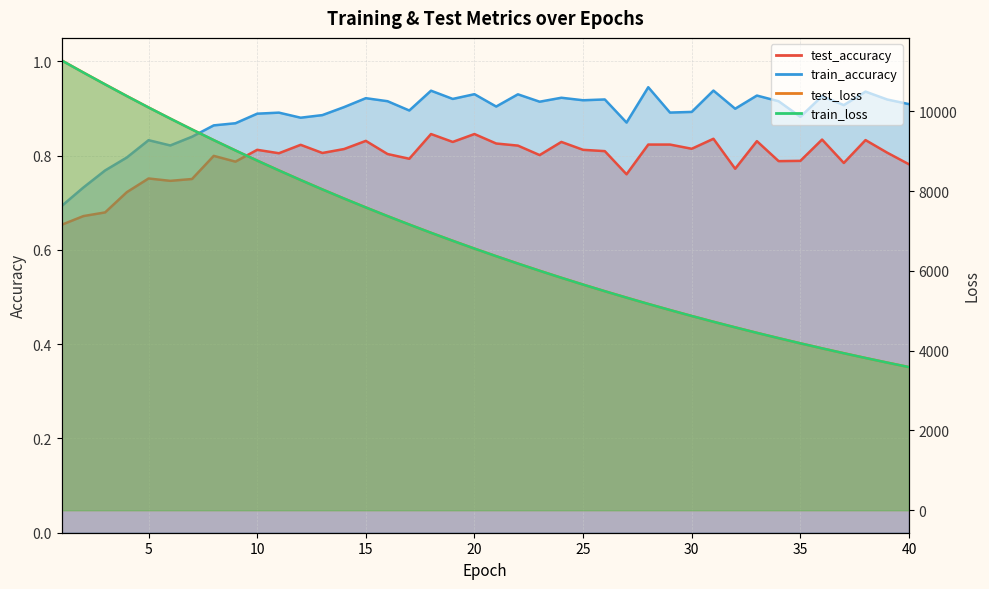

The test_accuracy series shows 0.8 at 17. True or false?

True